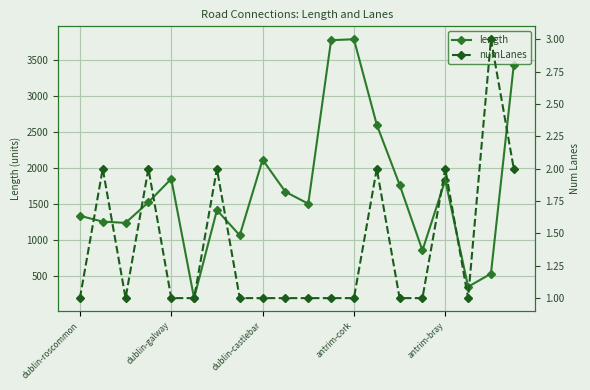

What is the difference between the maximum and minimum values in the length series?

3587.1